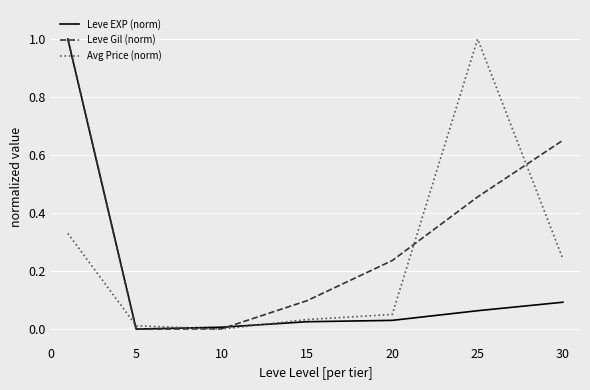

Rank the series by their average value, from highest to lowest.

Leve Gil (norm), Avg Price (norm), Leve EXP (norm)